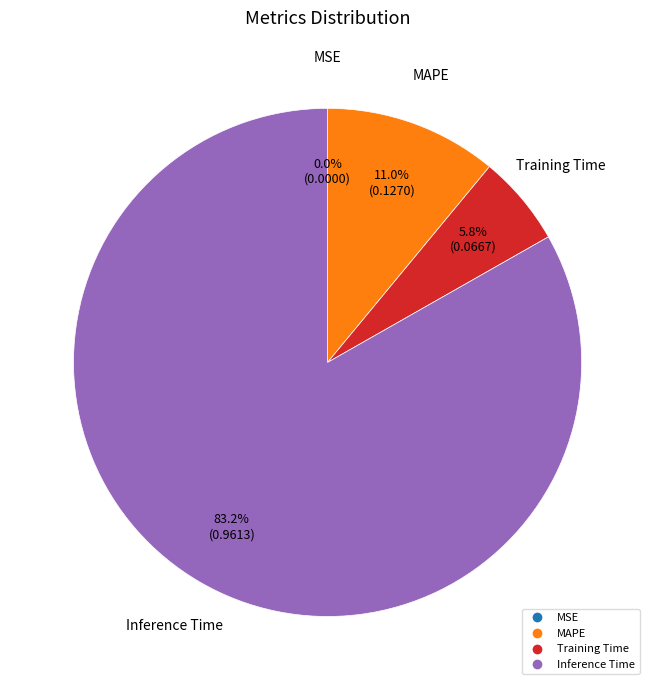

Is there a majority slice in this chart?

Yes